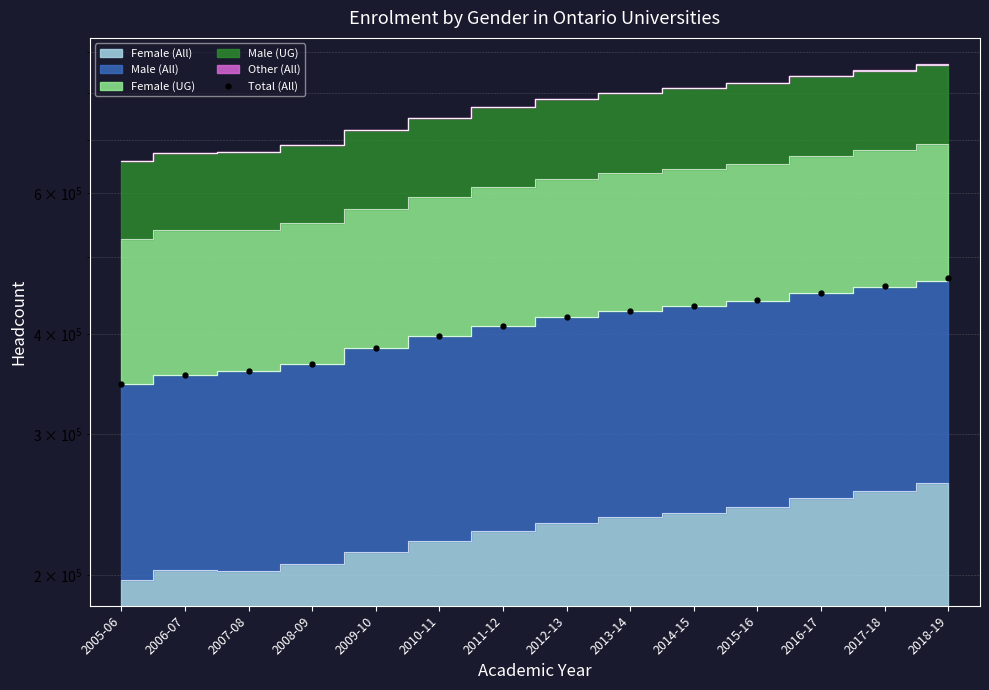

Count the number of values greater than 419963.

6